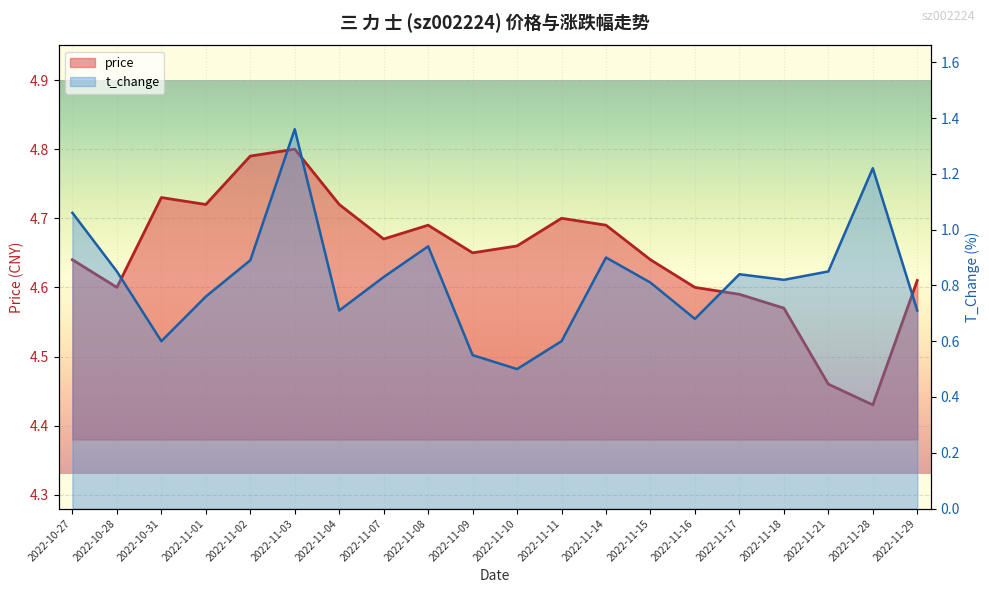

What is the label of the 8th point from the right?

2022-11-14